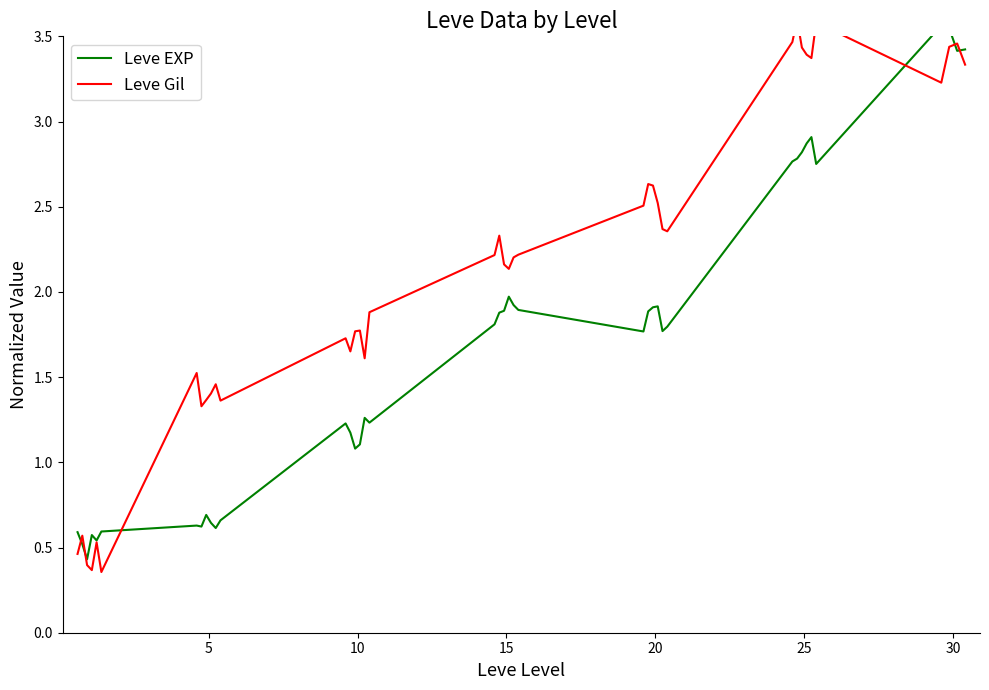

True or false: Leve Gil and Leve EXP cross at least once.

True